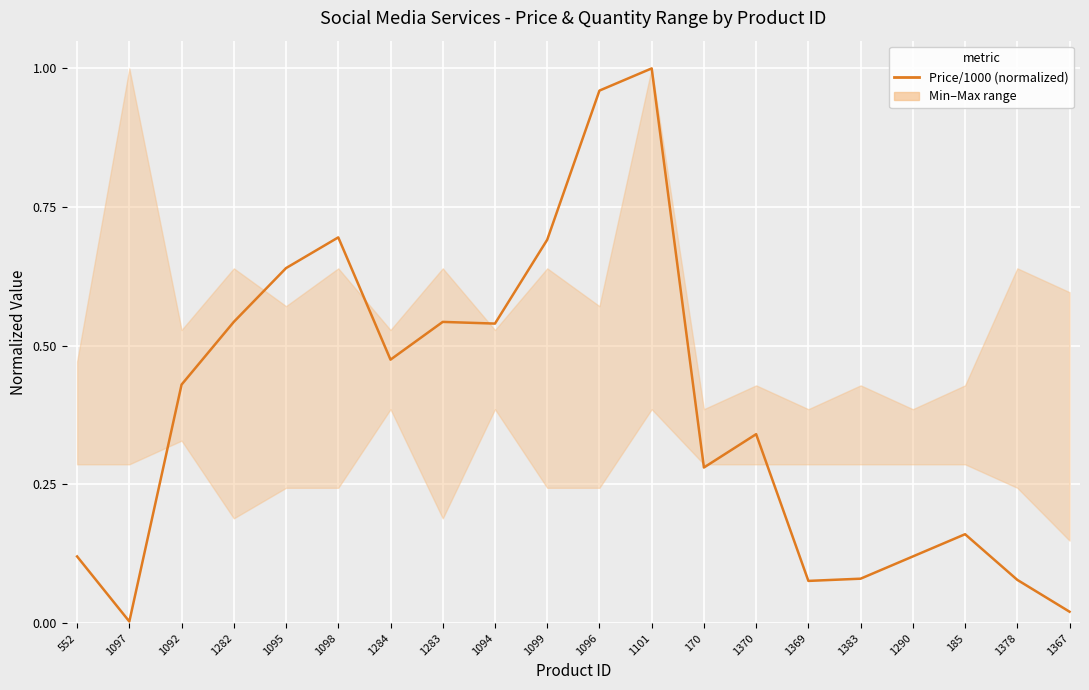

What position from the left is 1369?

15